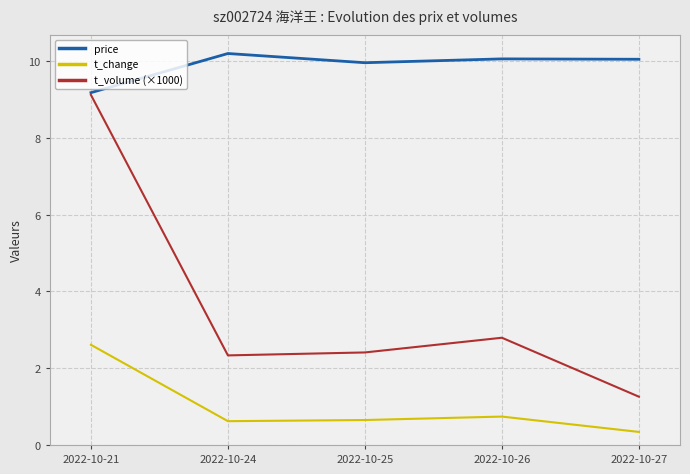

What is the difference between the highest and lowest values at 2022-10-24?

9.6